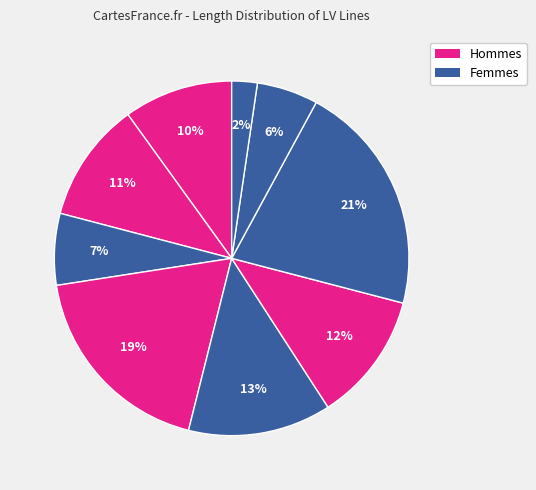

Rank the categories by value from lowest to highest.

line_8, line_7, line_2, line_0, line_1, line_5, line_4, line_3, line_6